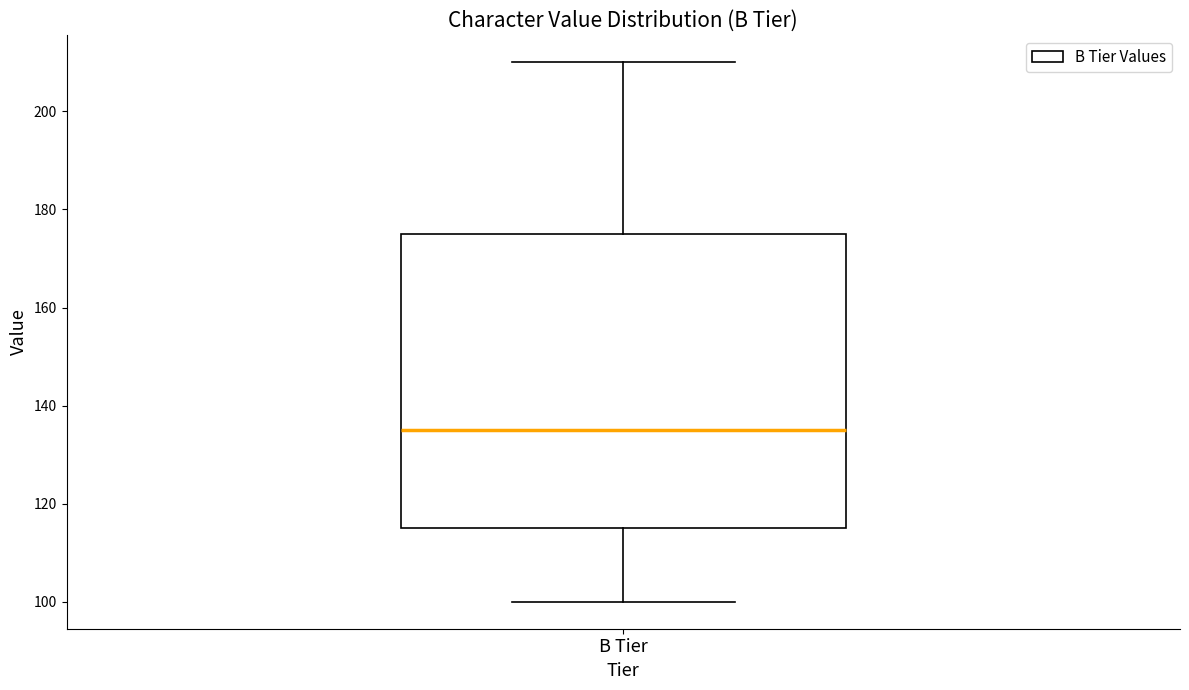

Where is the lower edge of the box for B Tier on the y-axis? The values are not printed on the chart, so give them approximately, as read against the axis.

116